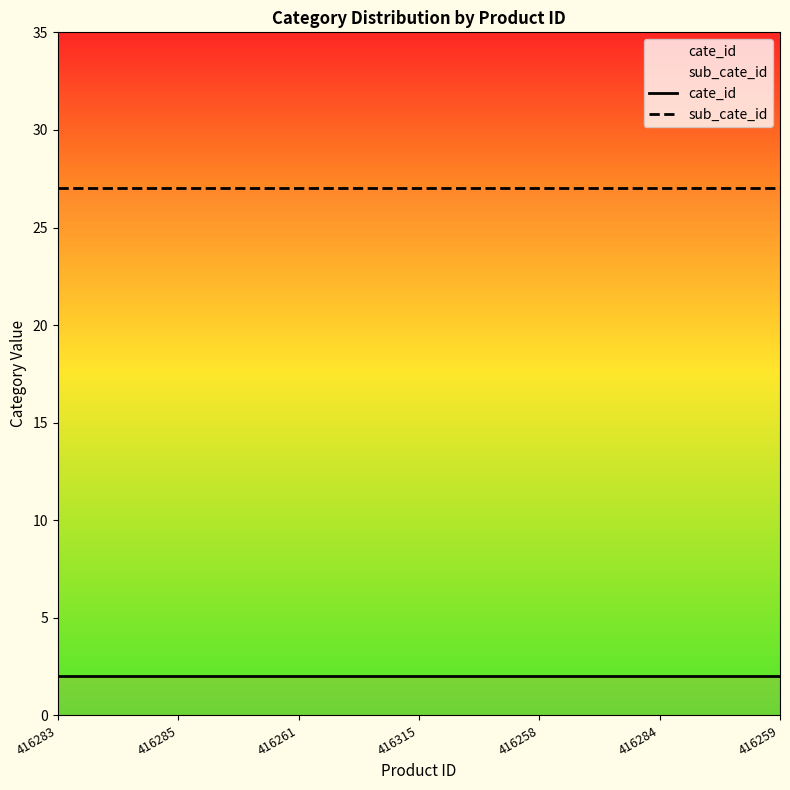

What is the total value across all series at 416258?

29